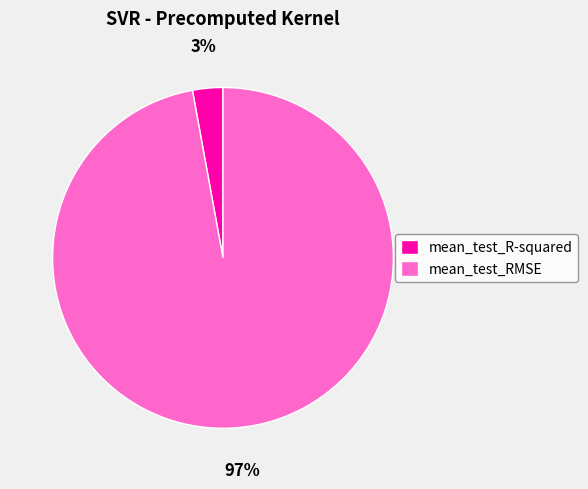

The mean_test_R-squared slice represents 3% of the pie. True or false?

True